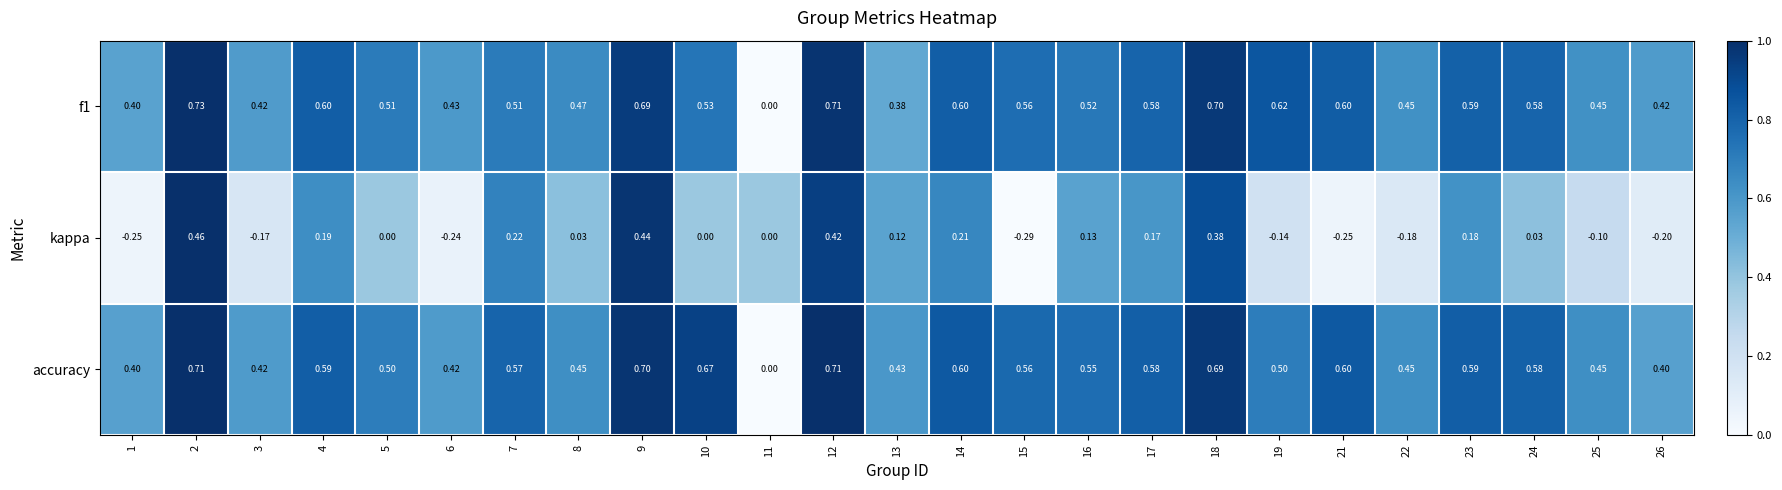

How many distinct data groups are displayed?

3